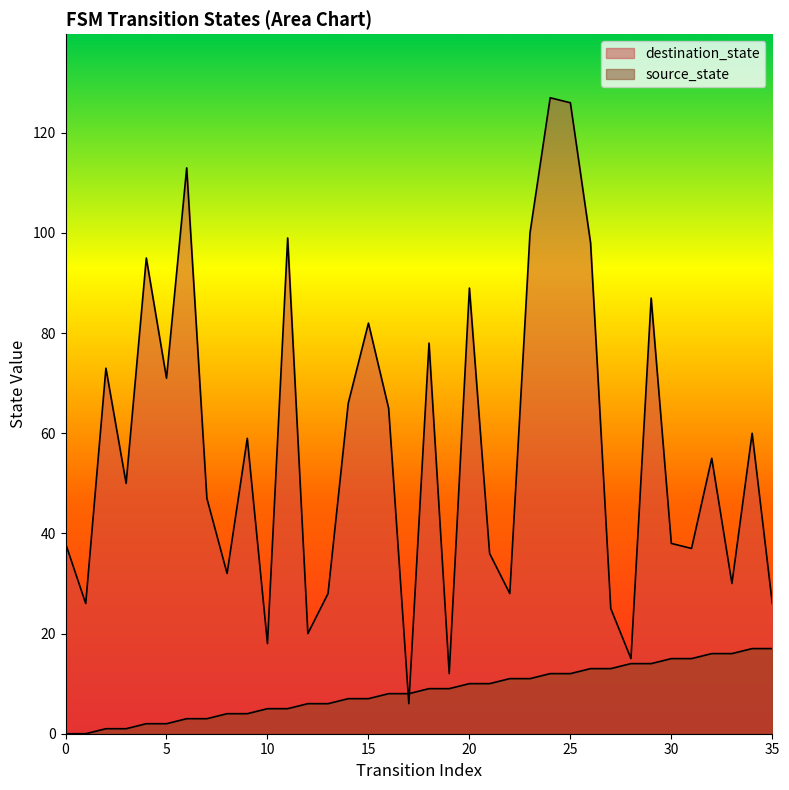

Is it true that source_state equals 0 at 3?

False